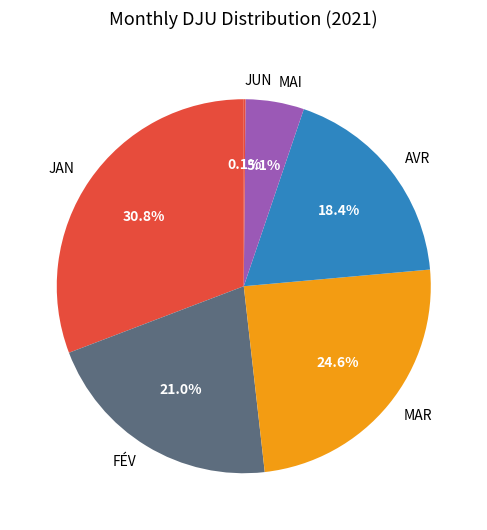

What portion of the pie excludes MAI?

94.9%